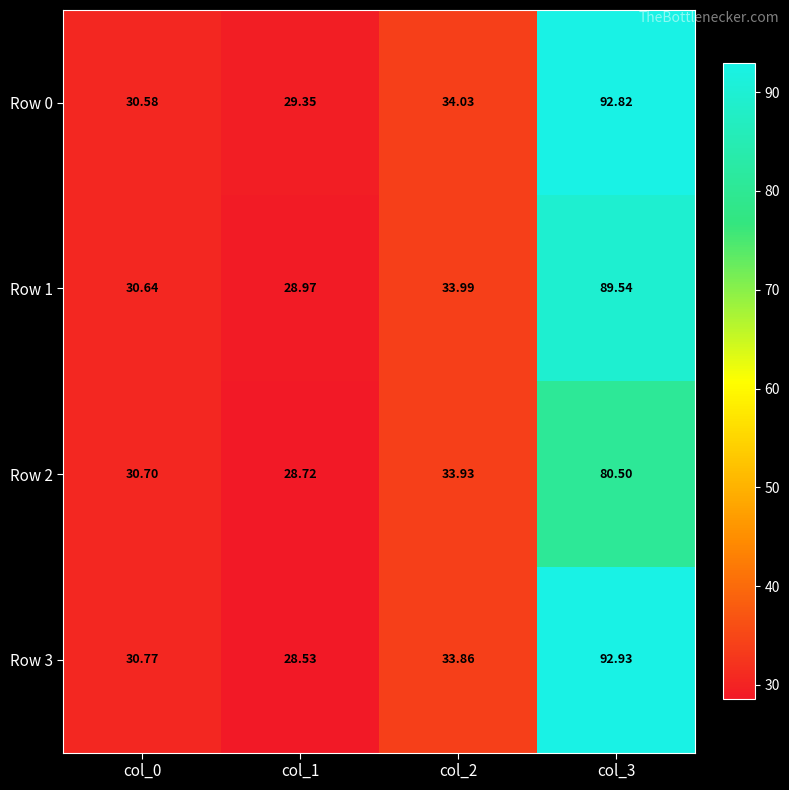

Is the value of Row 1 at col_0 greater than the value of Row 3 at col_1?

Yes